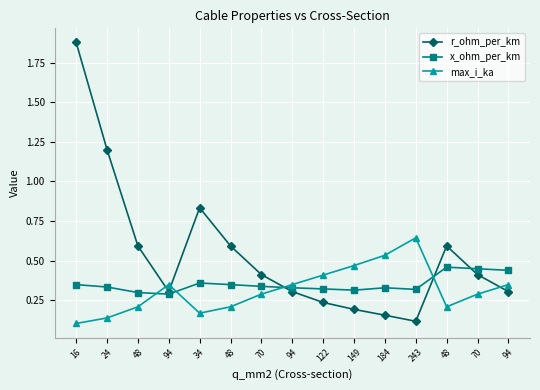

Reading left to right, list all the values displayed in this chart.

r_ohm_per_km: 16=1.9	24=1.2	48=0.6	94=0.3	34=0.8	48=0.6	70=0.4	94=0.3	122=0.2	149=0.2	184=0.2	243=0.1	48=0.6	70=0.4	94=0.3
x_ohm_per_km: 16=0.3	24=0.3	48=0.3	94=0.3	34=0.4	48=0.3	70=0.3	94=0.3	122=0.3	149=0.3	184=0.3	243=0.3	48=0.5	70=0.5	94=0.4
max_i_ka: 16=0.1	24=0.1	48=0.2	94=0.3	34=0.2	48=0.2	70=0.3	94=0.3	122=0.4	149=0.5	184=0.5	243=0.6	48=0.2	70=0.3	94=0.3